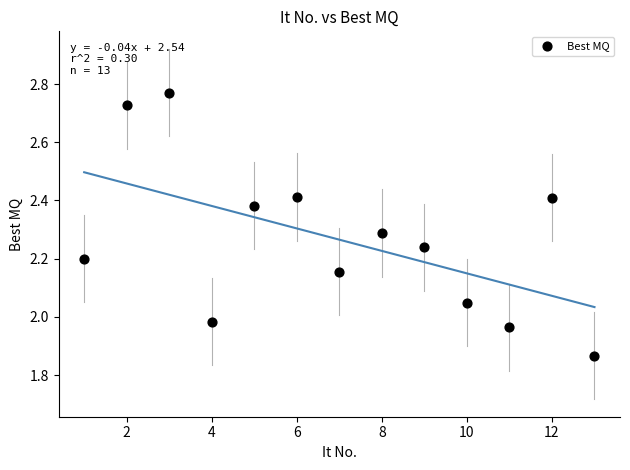

What is the range of Y values (max minus min)?

0.9